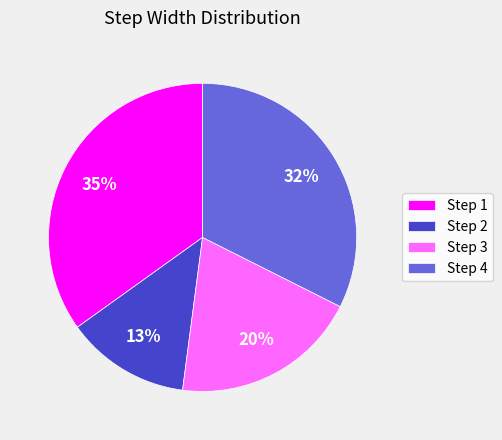

Is it true that Step 1 is 35% of the pie?

True